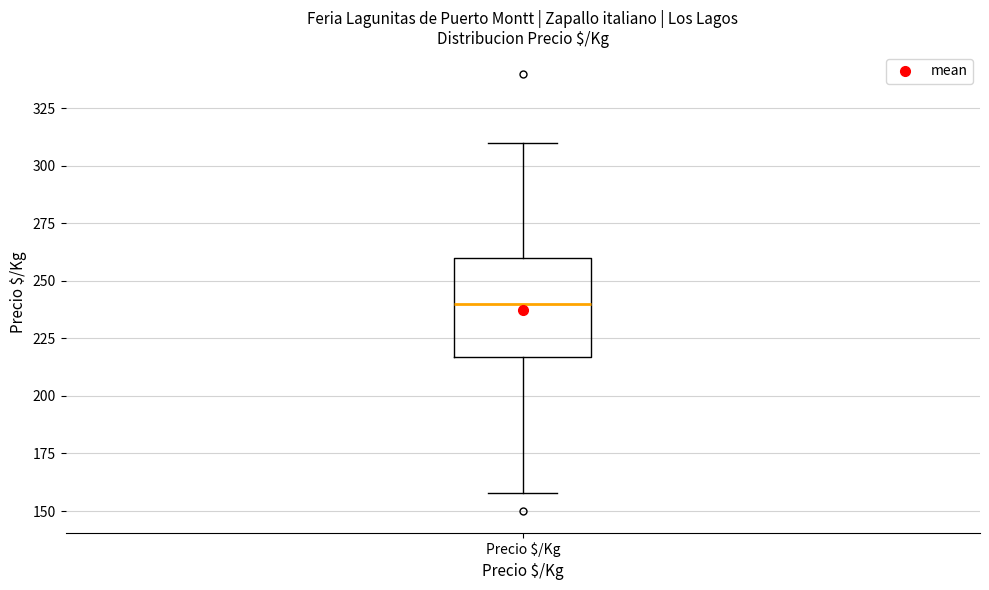

Read this box plot against the y-axis: the position of the median line, the range covered by the box, and the ends of both whiskers. The values are not printed on the chart, so give them approximately, as read against the axis.

median 240, box 215 to 260, whiskers 160 to 310